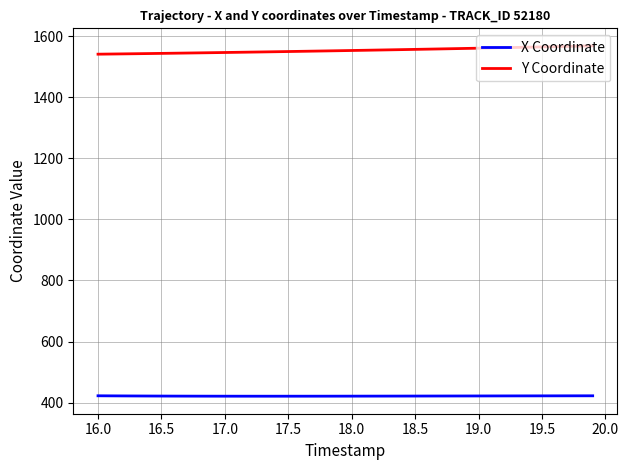

Which series has the largest total across all categories?

Y Coordinate